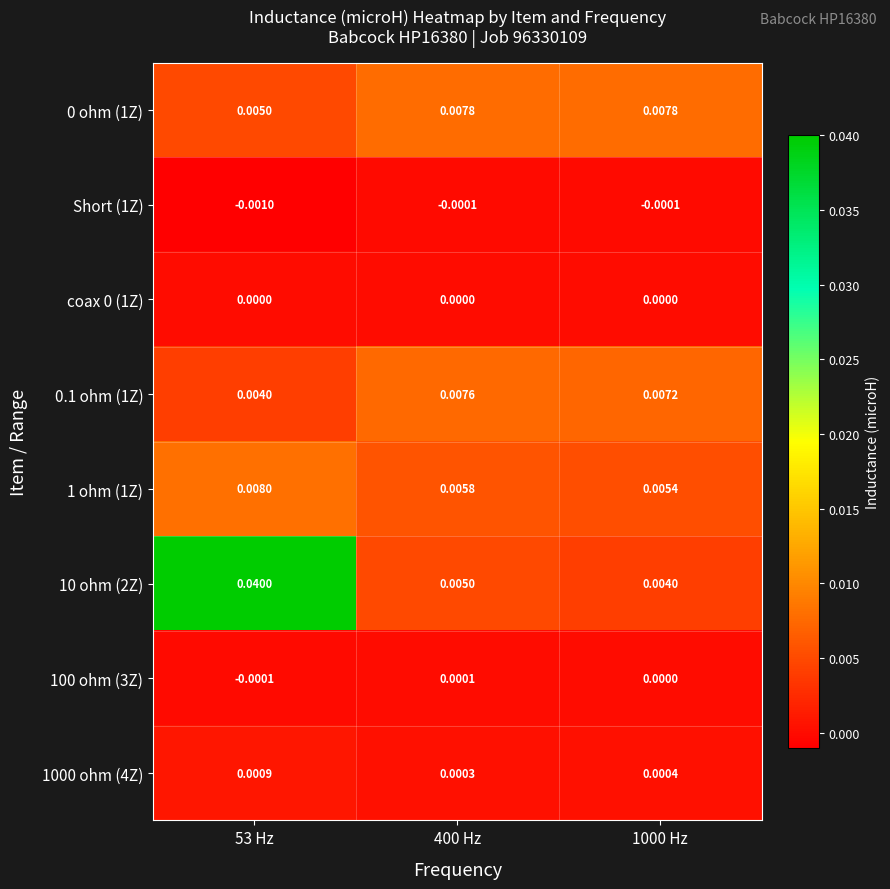

Which series has the largest total across all categories?

10 ohm (2Z)